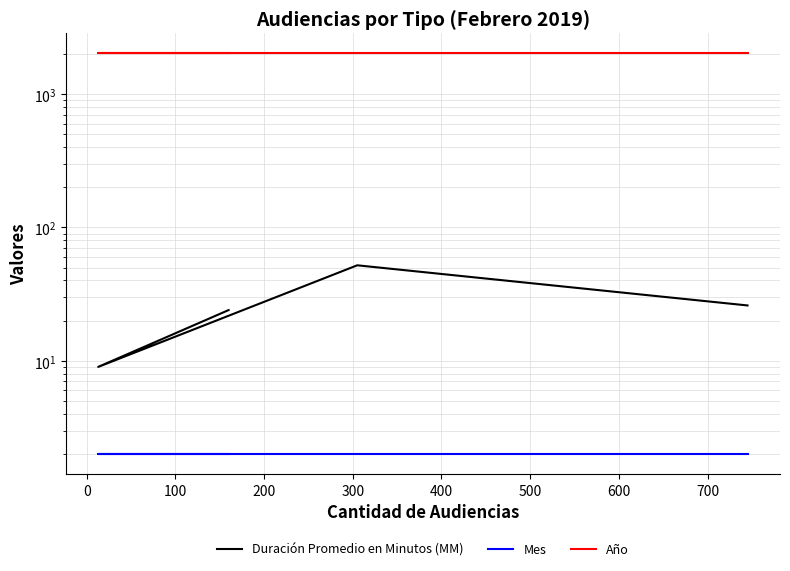

What is the spread (max minus min) of values at 200?

2017